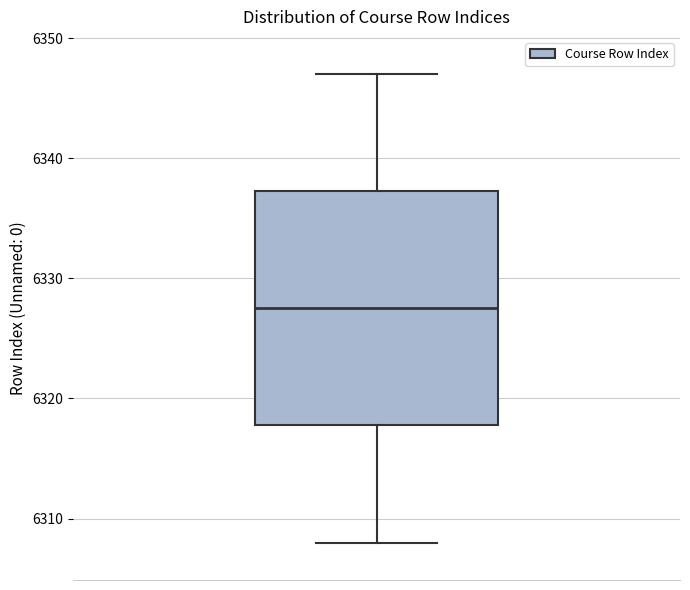

Where is the lower edge of the box on the y-axis? The values are not printed on the chart, so give them approximately, as read against the axis.

6318